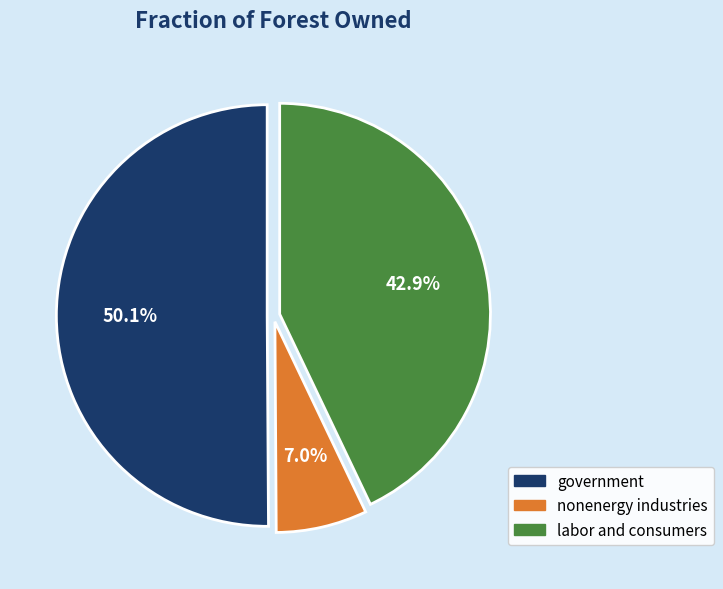

To the nearest percent, what is the difference between the labor and consumers and nonenergy industries slice percentages?

36%